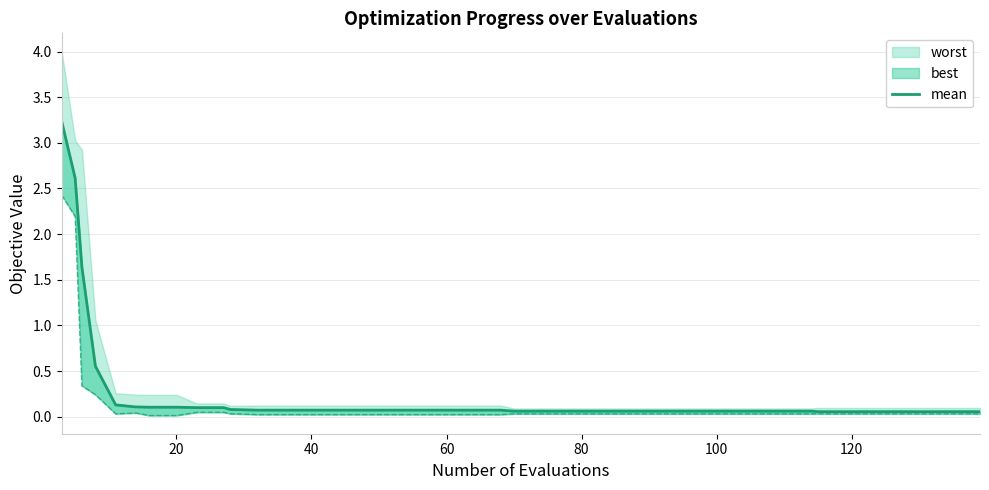

True or false: the data has more than 2 interior local peaks.

False